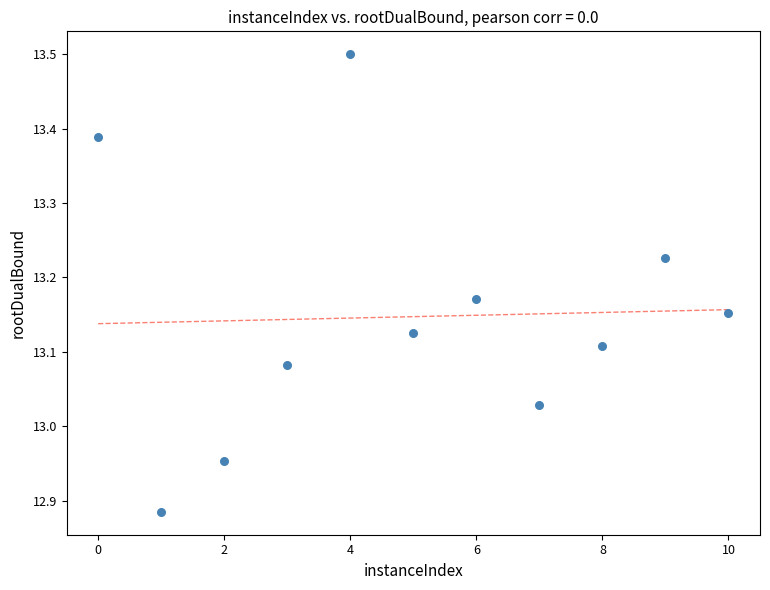

What is the average X value?

5.0